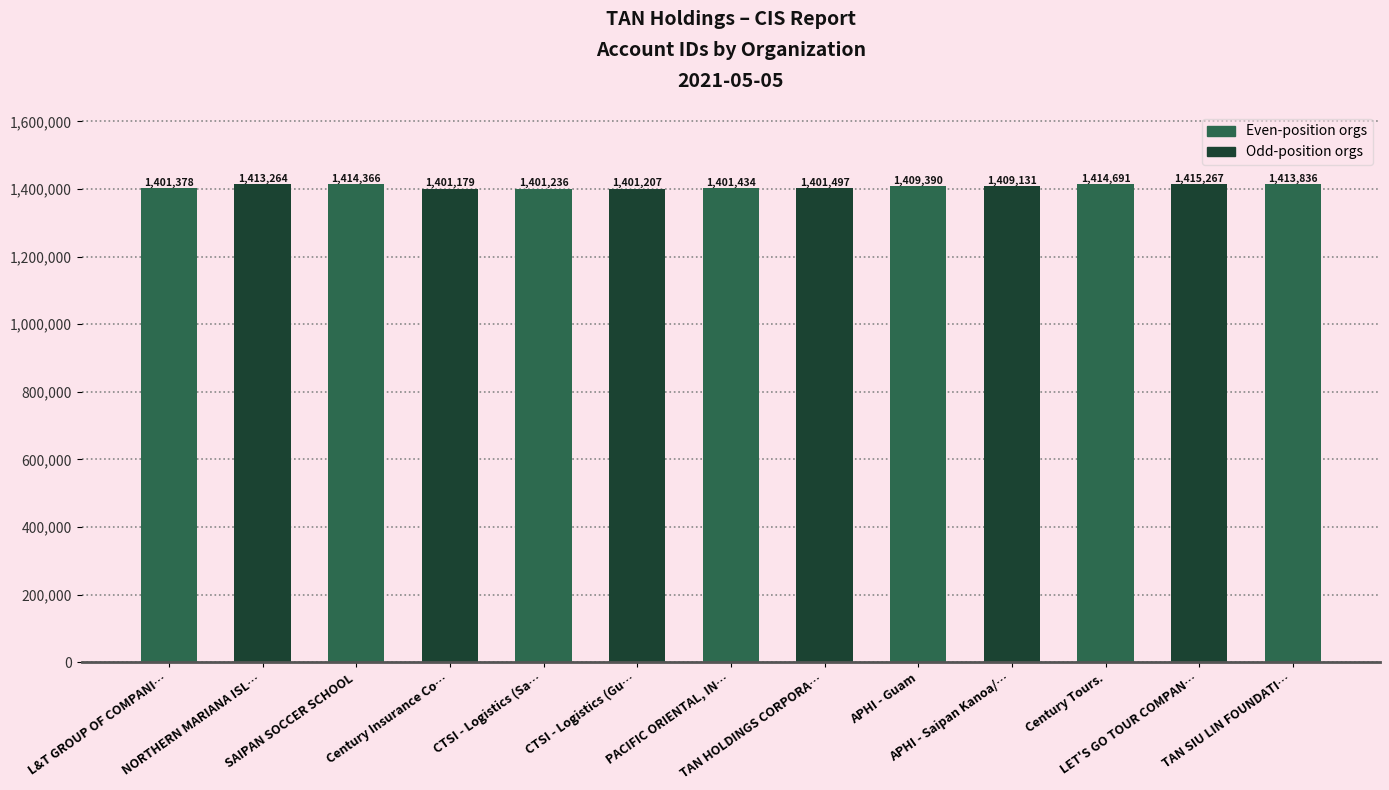

Is it true that the value at APHI - Saipan Kanoa/… is 1409131?

True